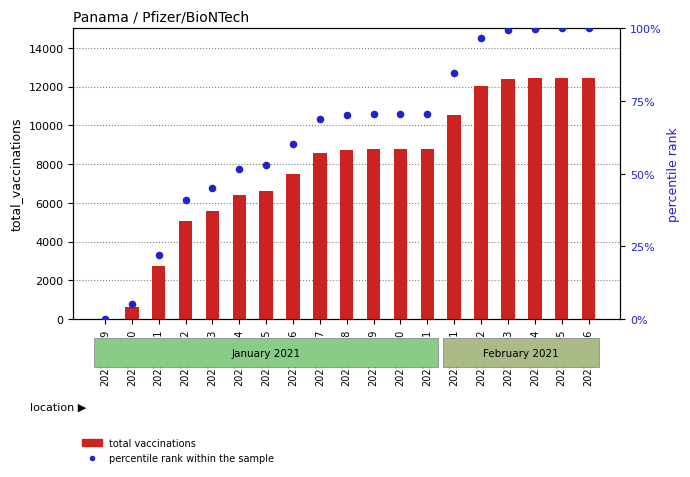

Is the value of total vaccinations at 2021-01-24 greater than the value of percentile rank within the sample at 2021-01-21?

Yes